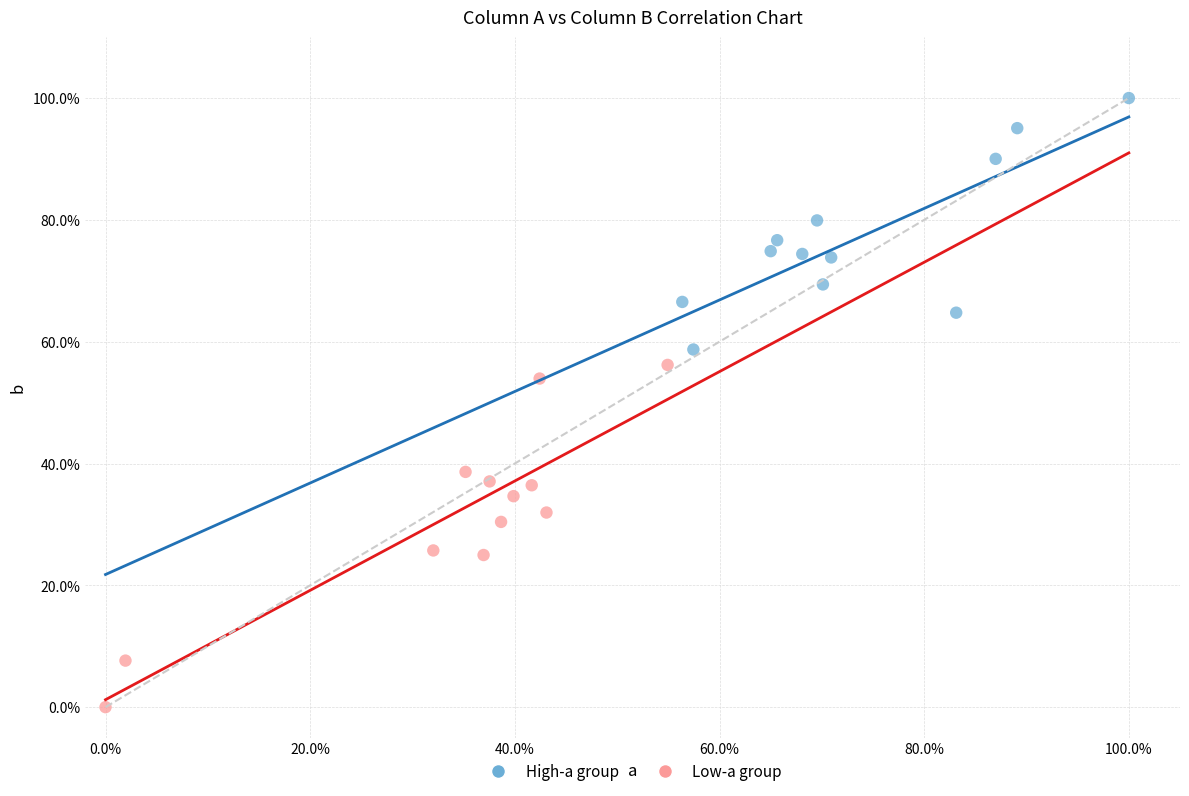

Which series reaches the minimum Y coordinate?

Low-a group